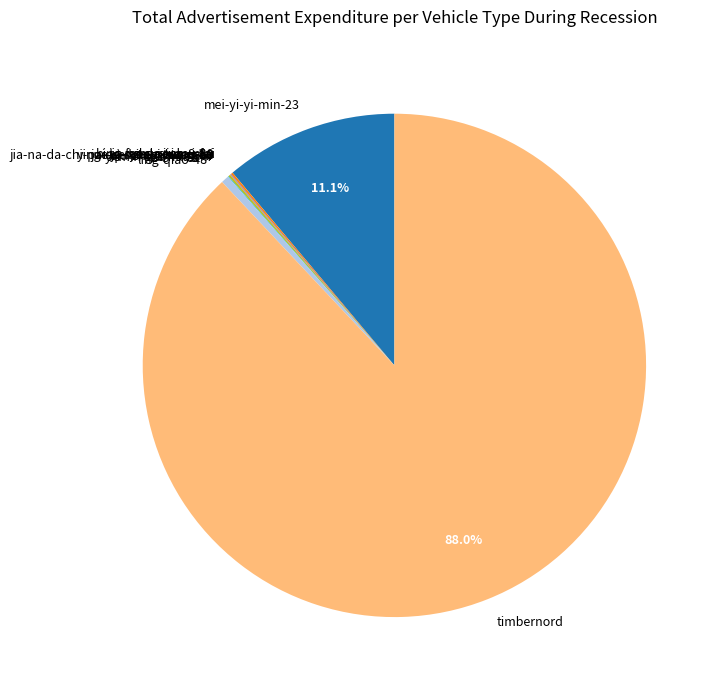

What is the largest slice in the pie chart?

timbernord